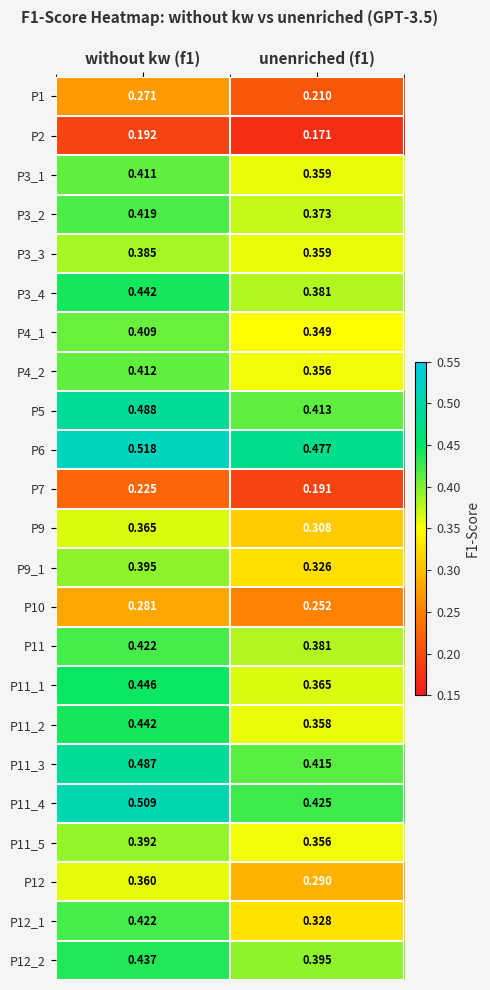

Is the value of P6 at without kw (f1) greater than the value of P11_1 at without kw (f1)?

Yes